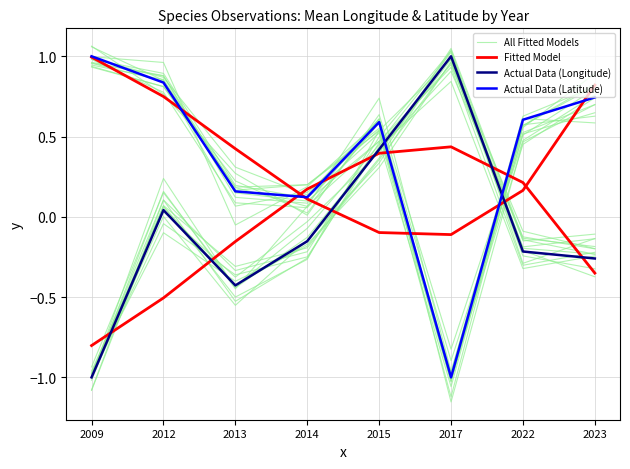

Which category has the highest value across all series?

2017